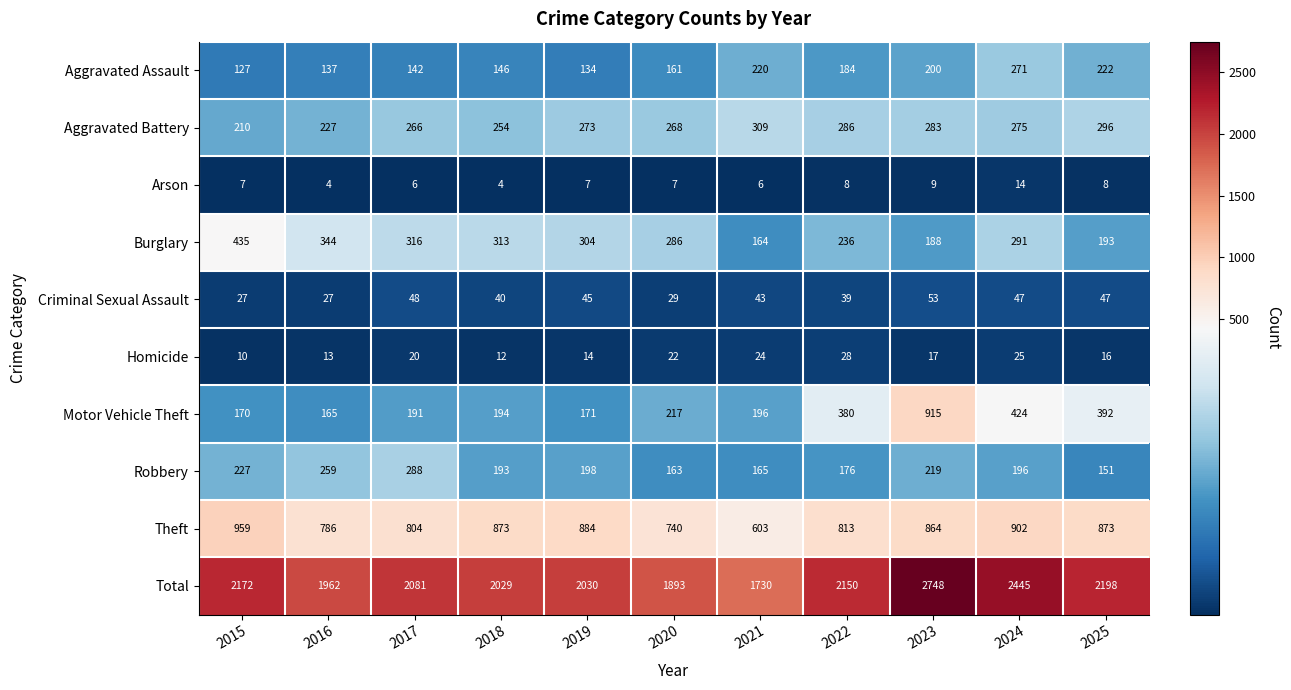

Count the Arson values in the range 6 to 8.

7